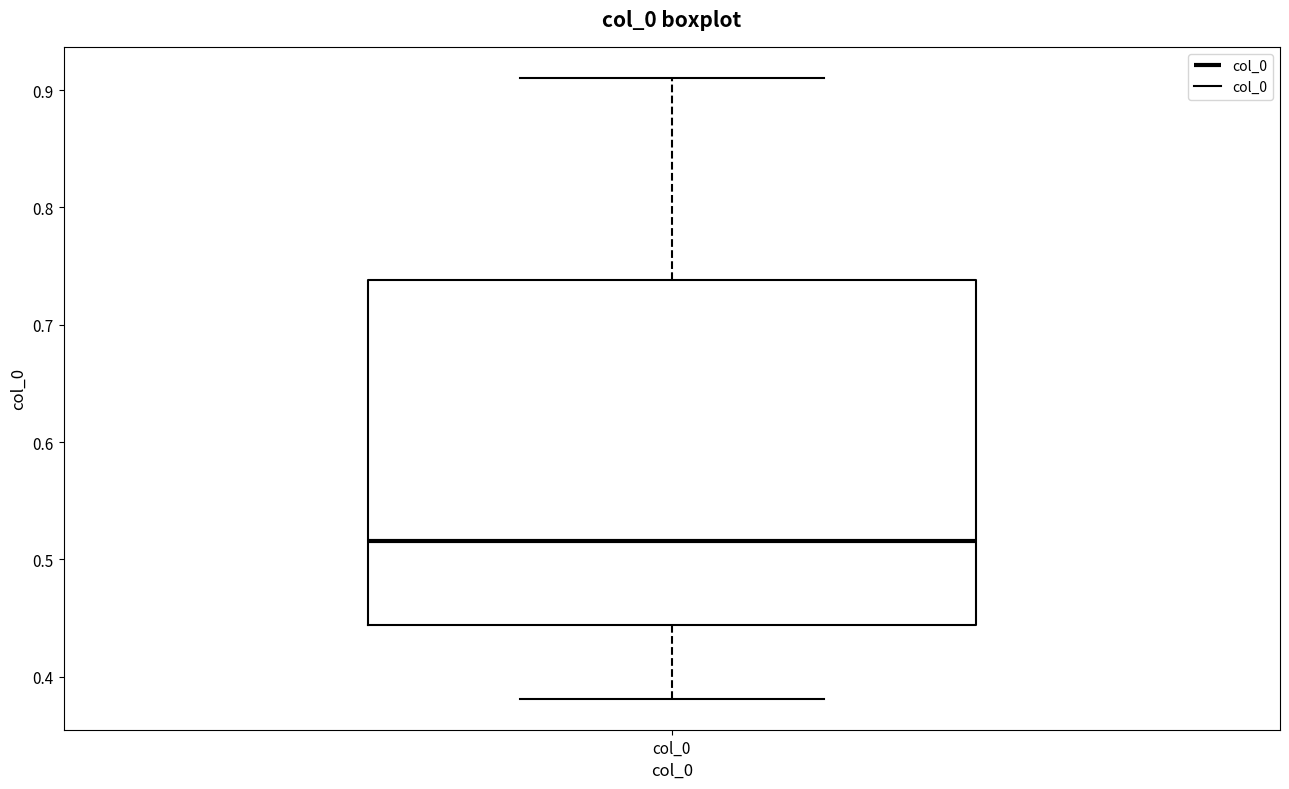

Where is the lower edge of the box for col_0 on the y-axis? The values are not printed on the chart, so give them approximately, as read against the axis.

0.44